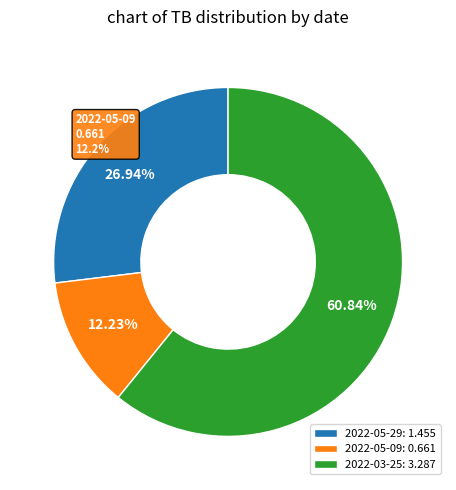

Does any single category account for the majority?

Yes